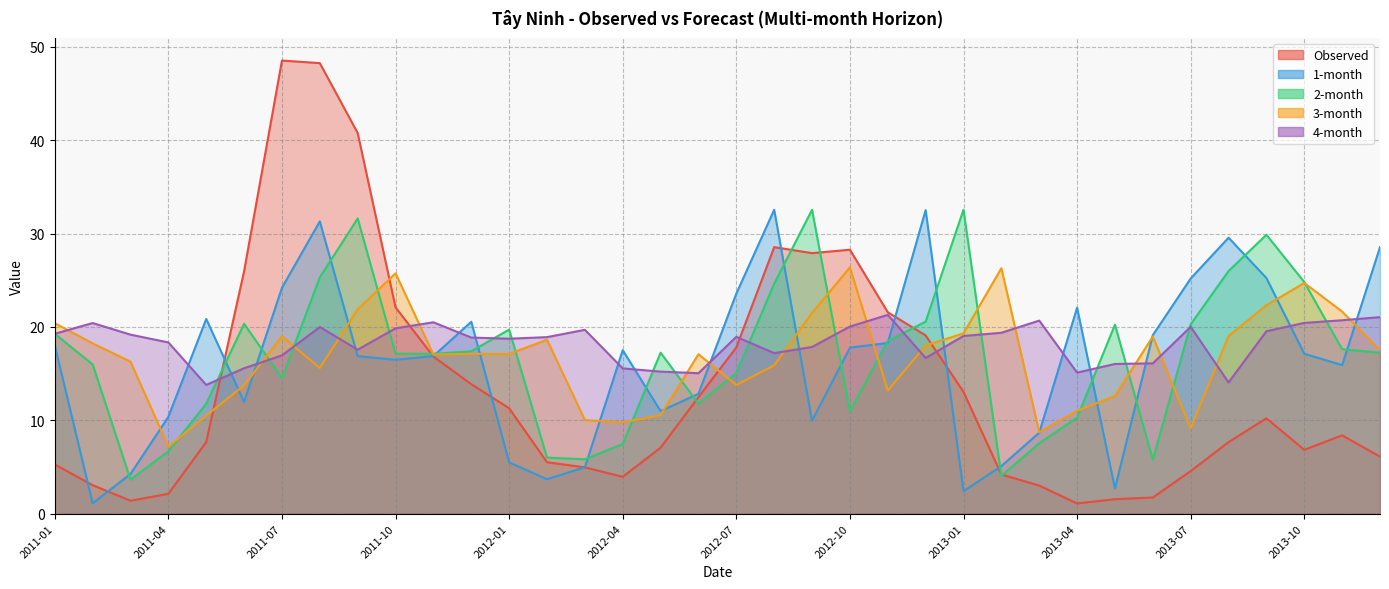

At which label is Observed closest to 24?

2011-10